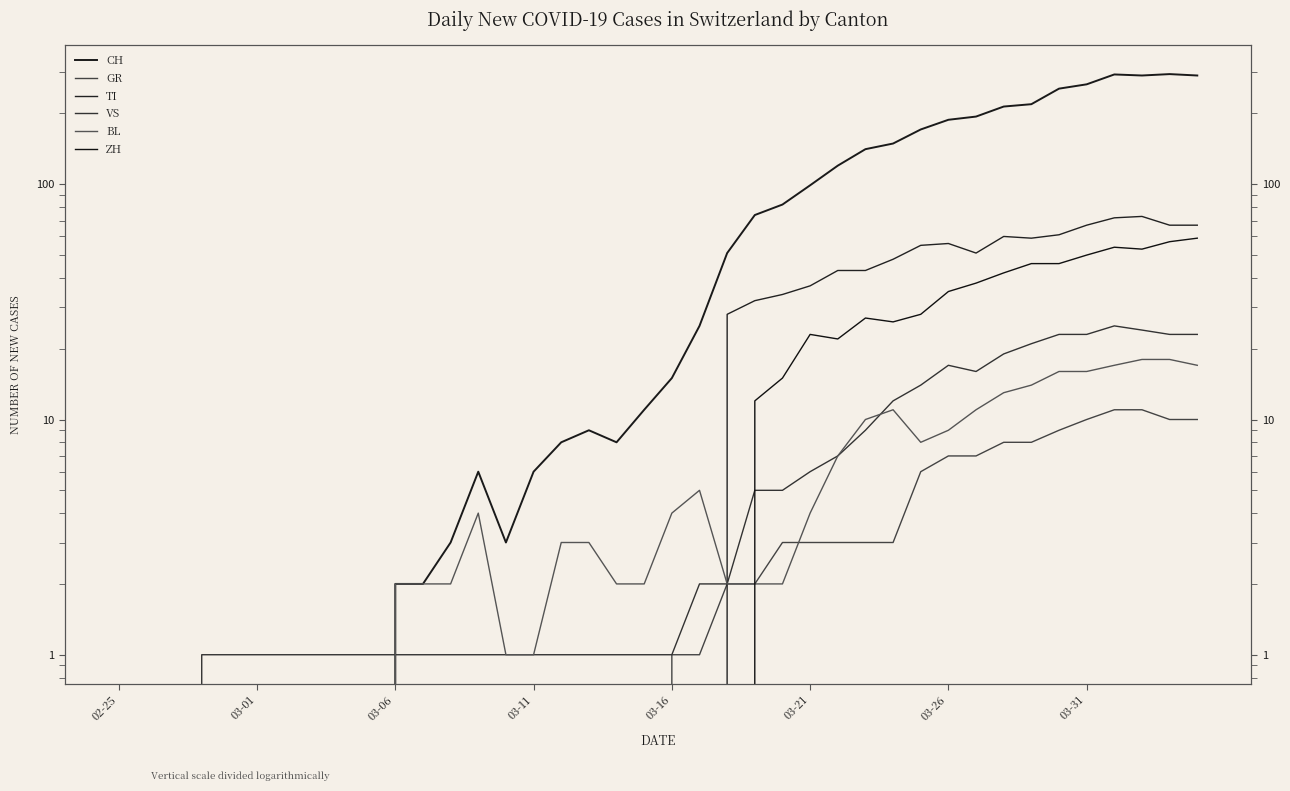

How many data points in BL are above 3?

18